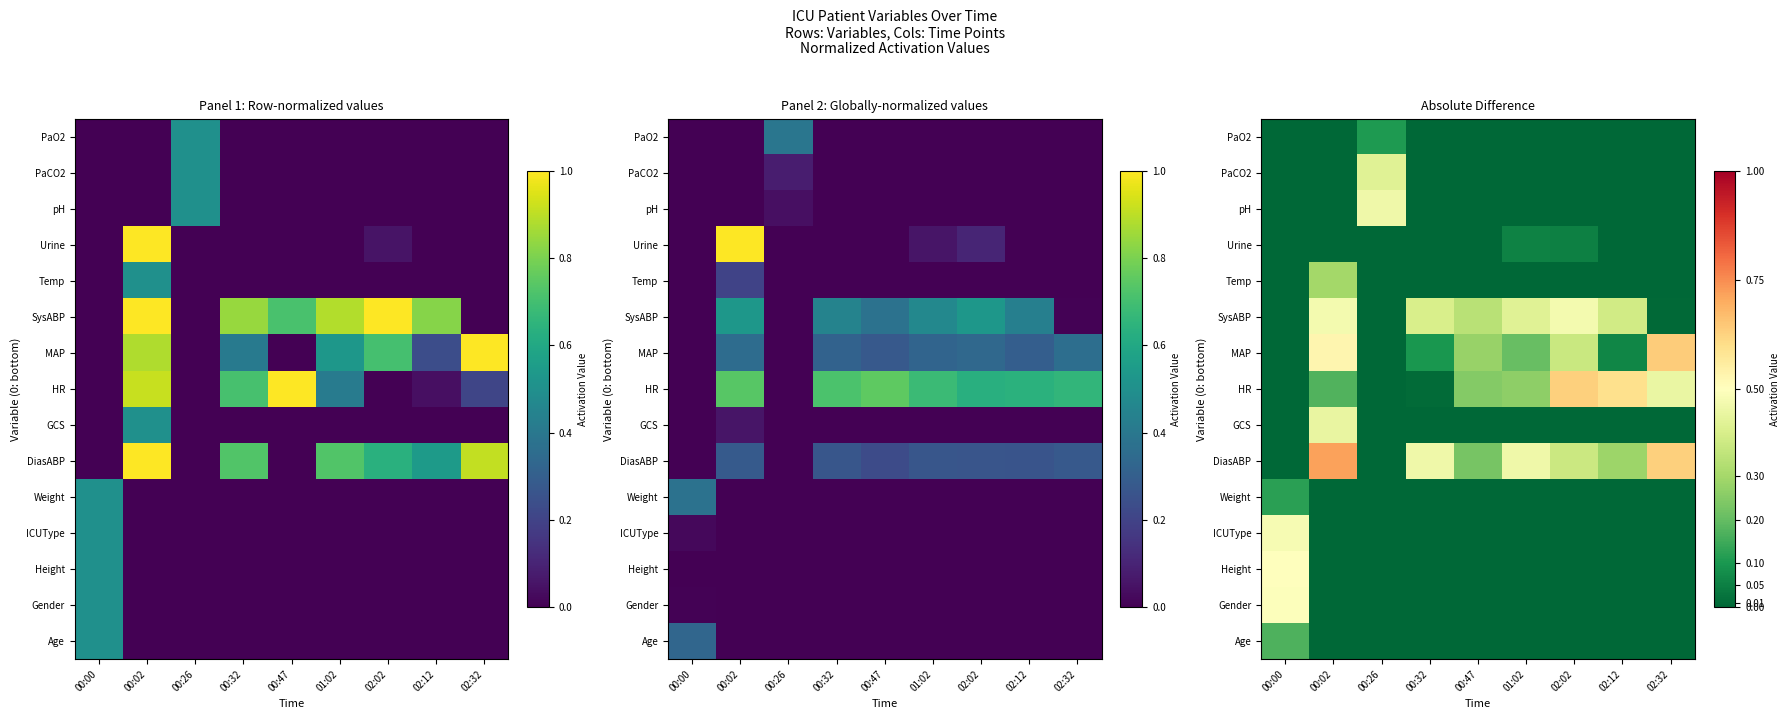

How many Age values are between 0 and 1?

9